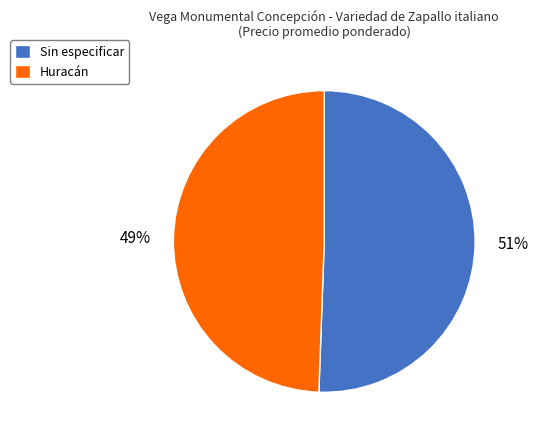

To the nearest percent, what percentage of the pie is Huracán?

49%